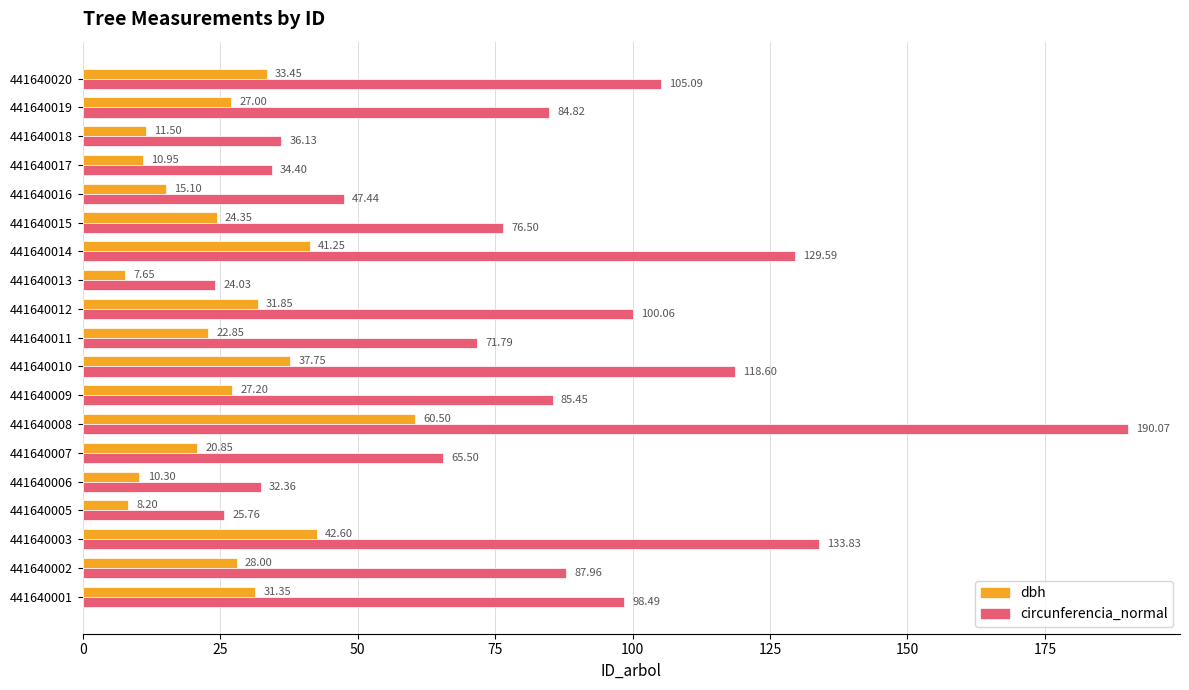

What is the spread (max minus min) of values at 441640018?

24.6